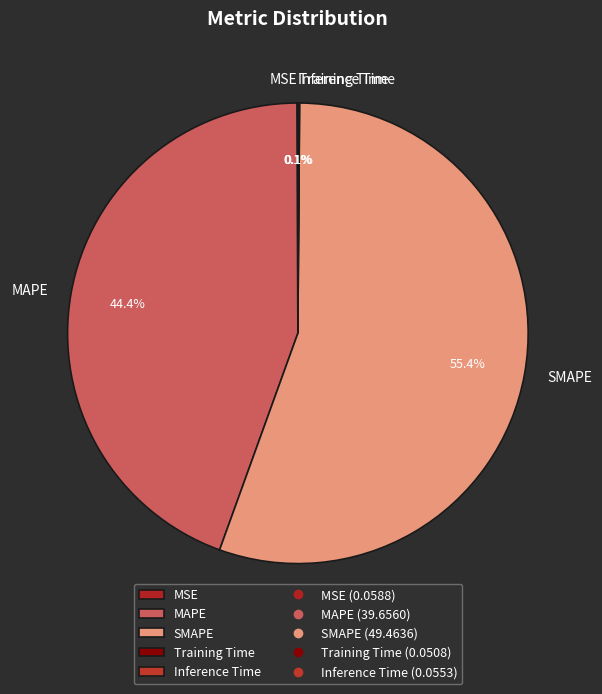

Which slice is the largest?

SMAPE